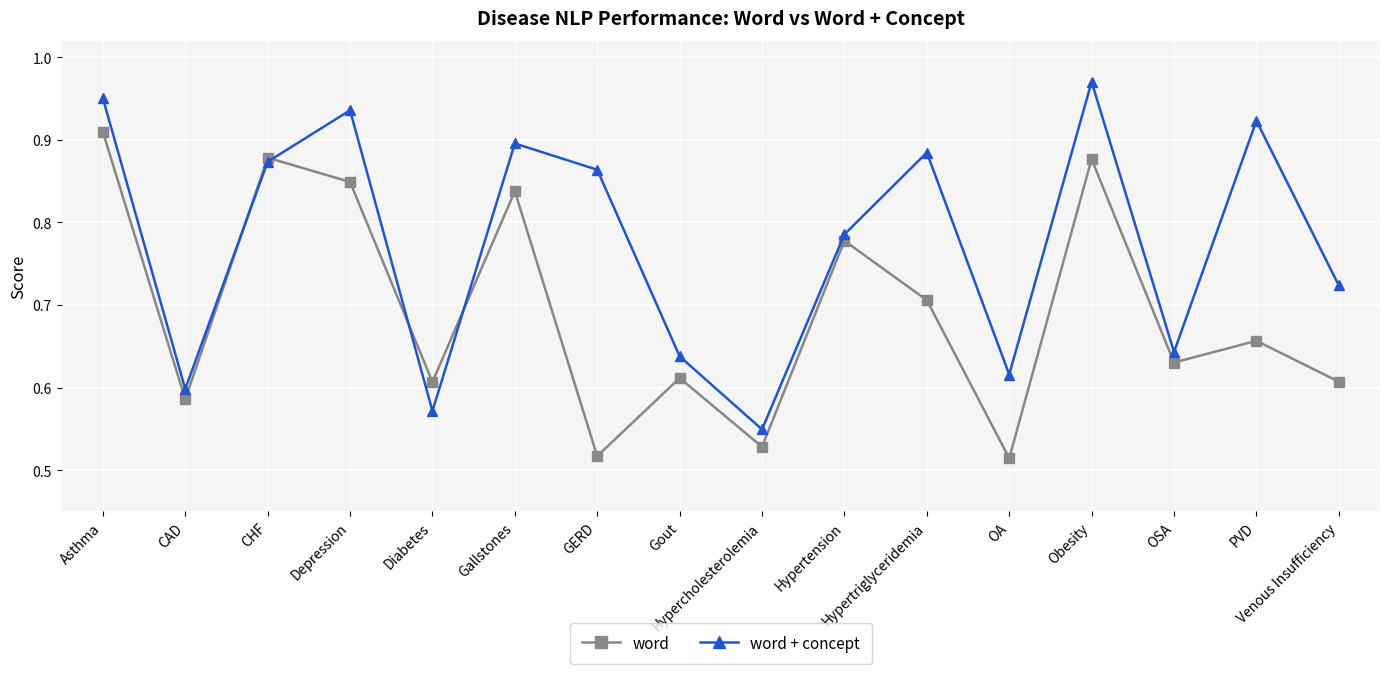

What is the sum of the word values at Diabetes and Hypercholesterolemia?

1.1